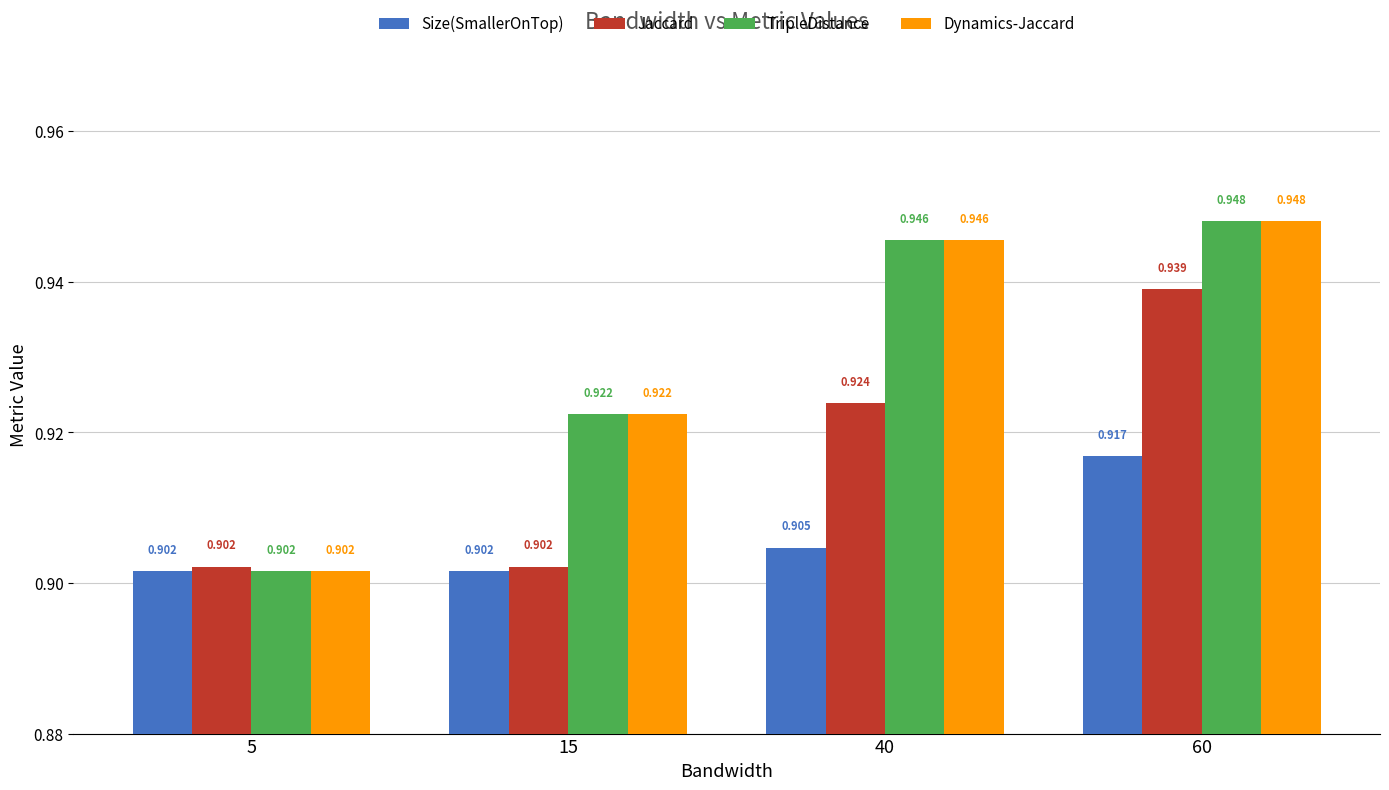

Is the value of Dynamics-Jaccard at 15 greater than the value of Jaccard at 40?

No